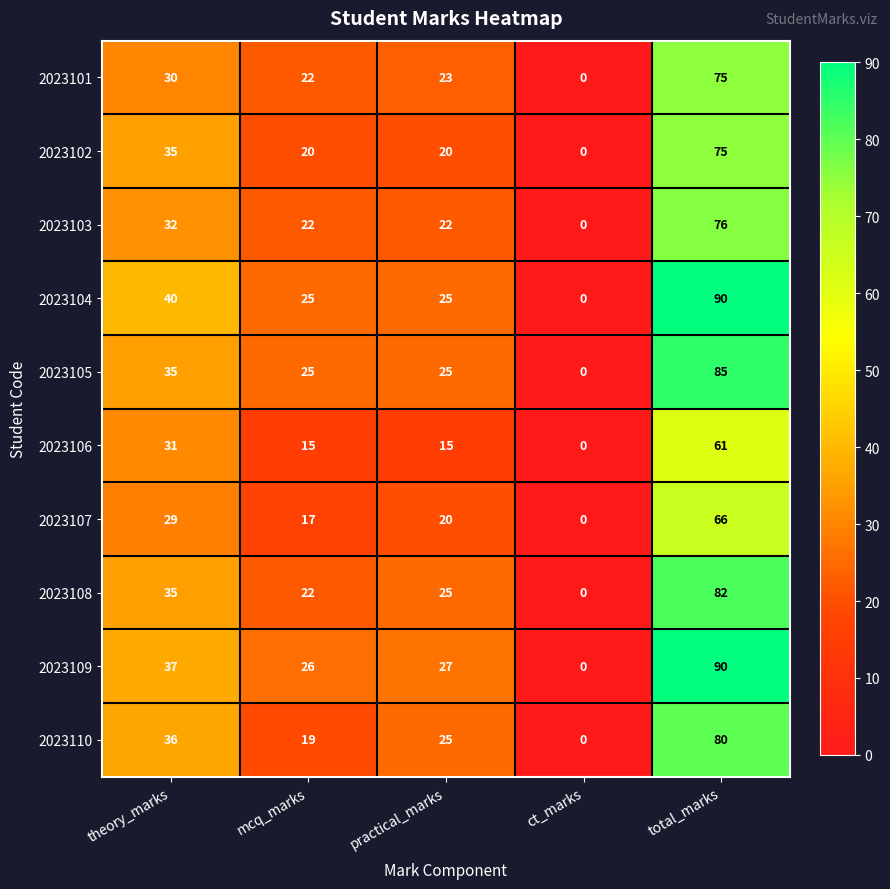

Where does the 2023103 series first go above 22?

theory_marks